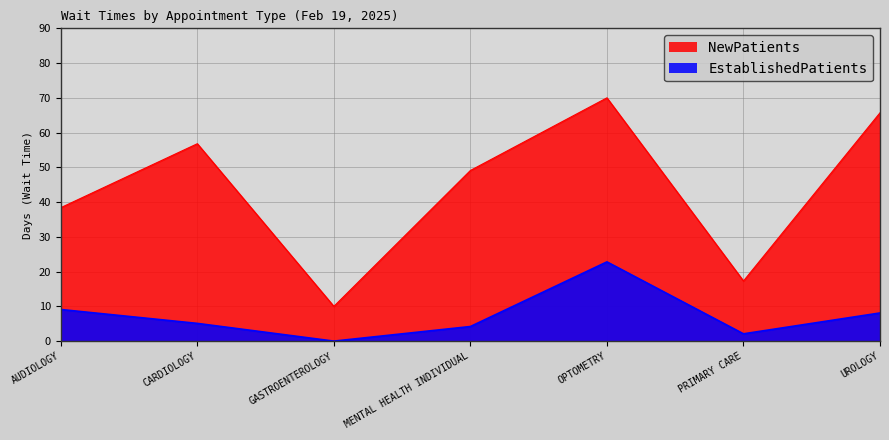

How many interior local peaks does the NewPatients series have?

2